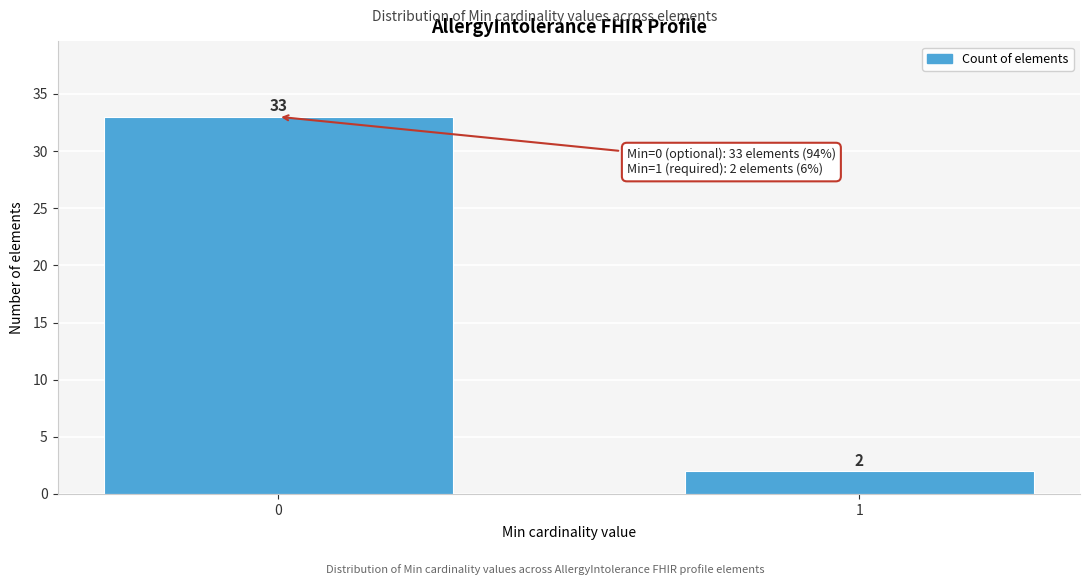

Reading left to right, what are all the values shown in this chart?

33	2